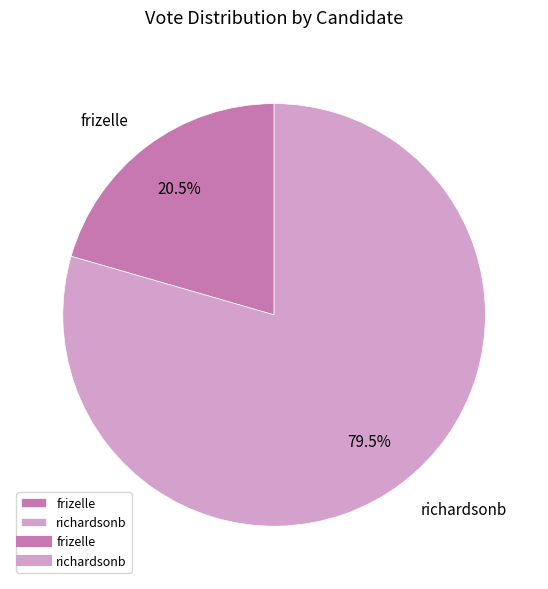

To the nearest percent, what is the combined percentage of frizelle and richardsonb?

100%